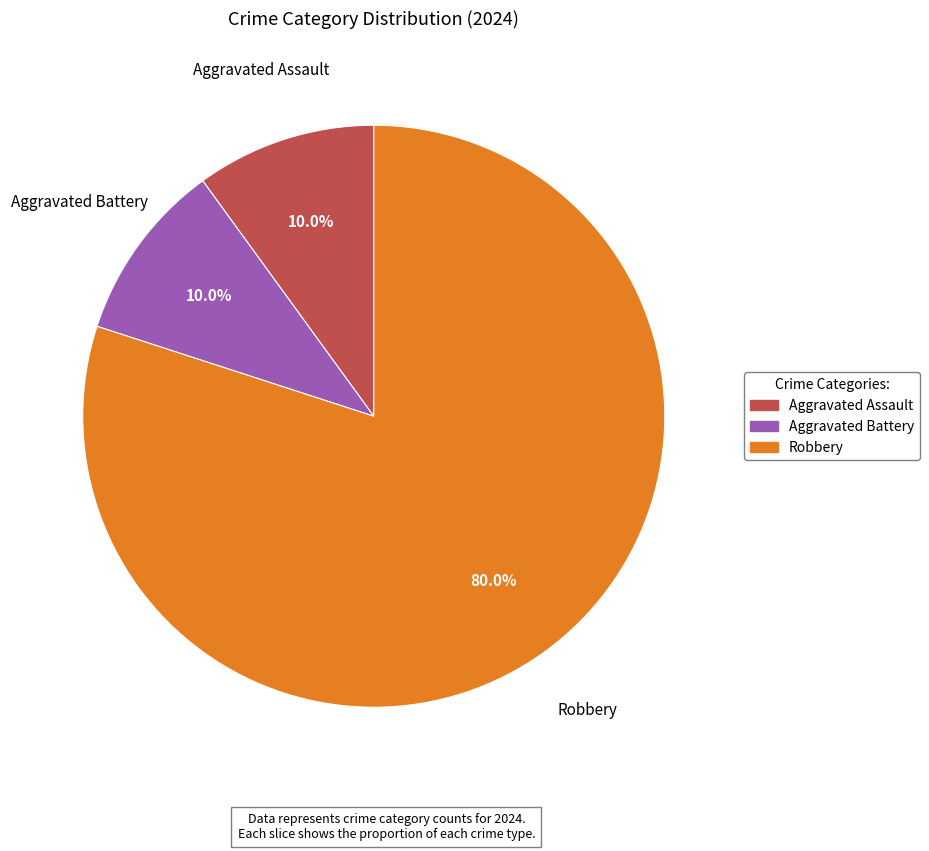

Count the number of slices in the pie.

3